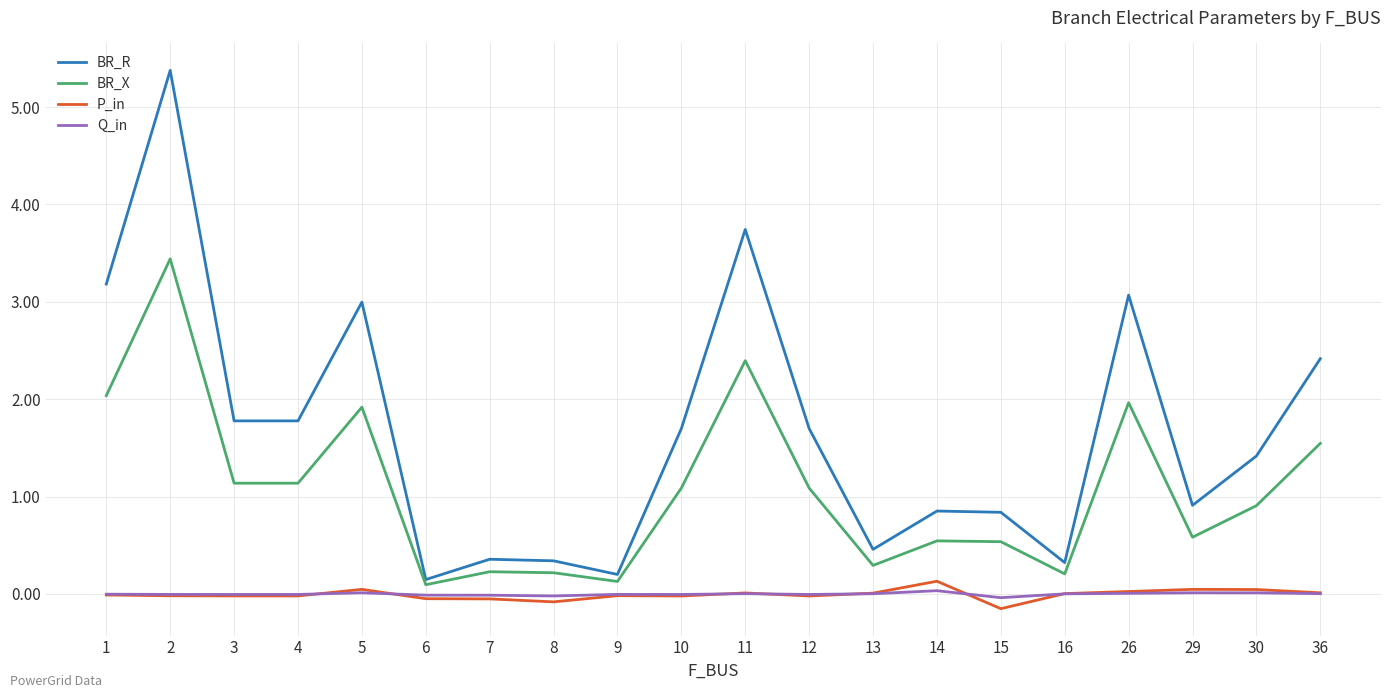

How many values in the BR_X series exceed 1?

10